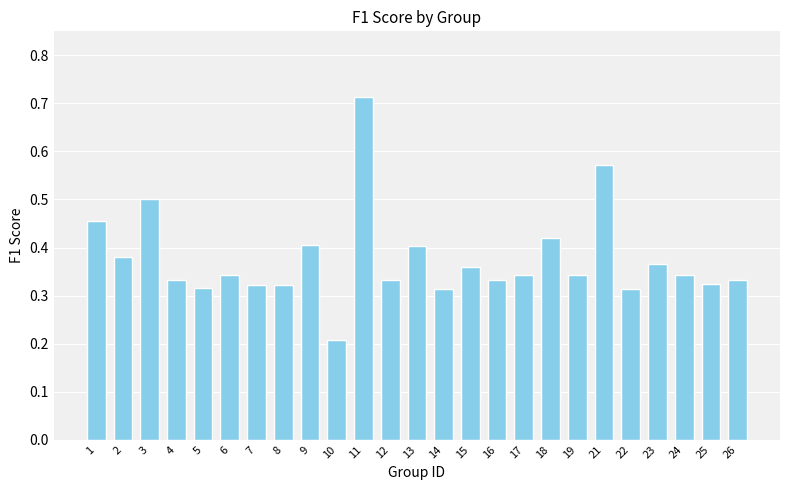

Which label corresponds to the smallest value in the chart?

10